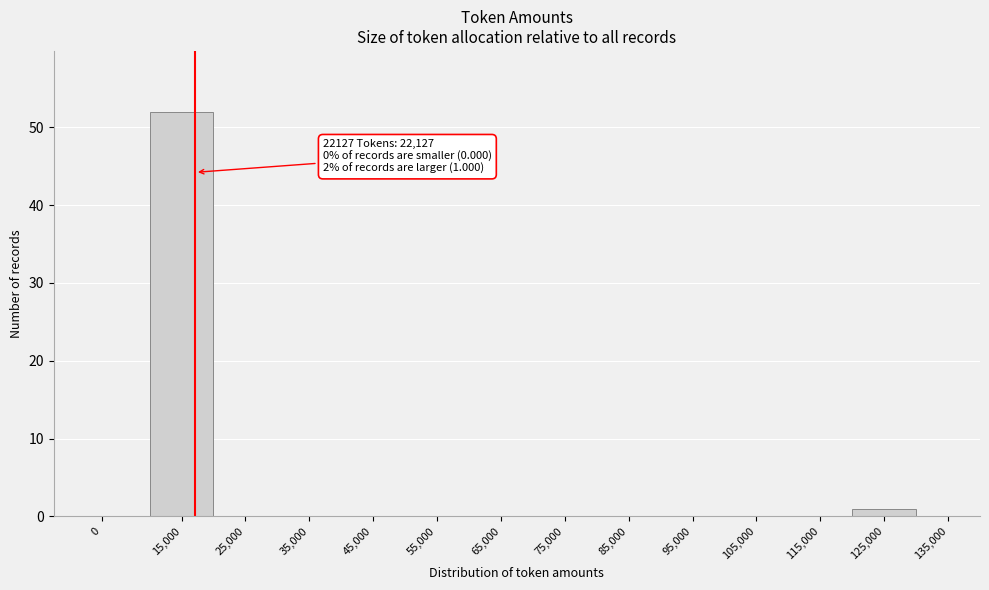

Reading right to left, extract all data points from this chart.

135,000=0	125,000=1	115,000=0	105,000=0	95,000=0	85,000=0	75,000=0	65,000=0	55,000=0	45,000=0	35,000=0	25,000=0	15,000=52	0=0